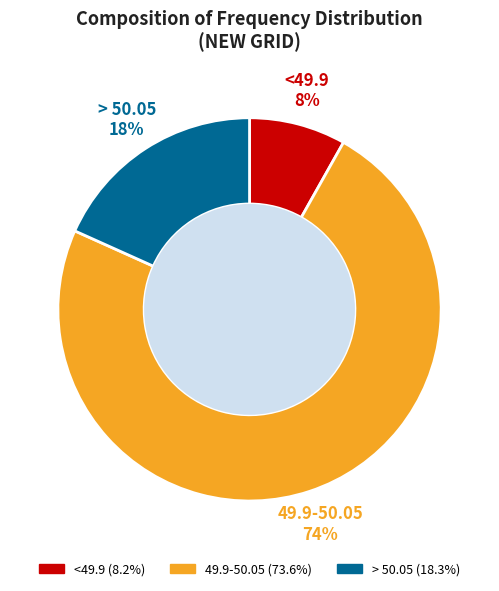

How many slices are in this pie chart?

3